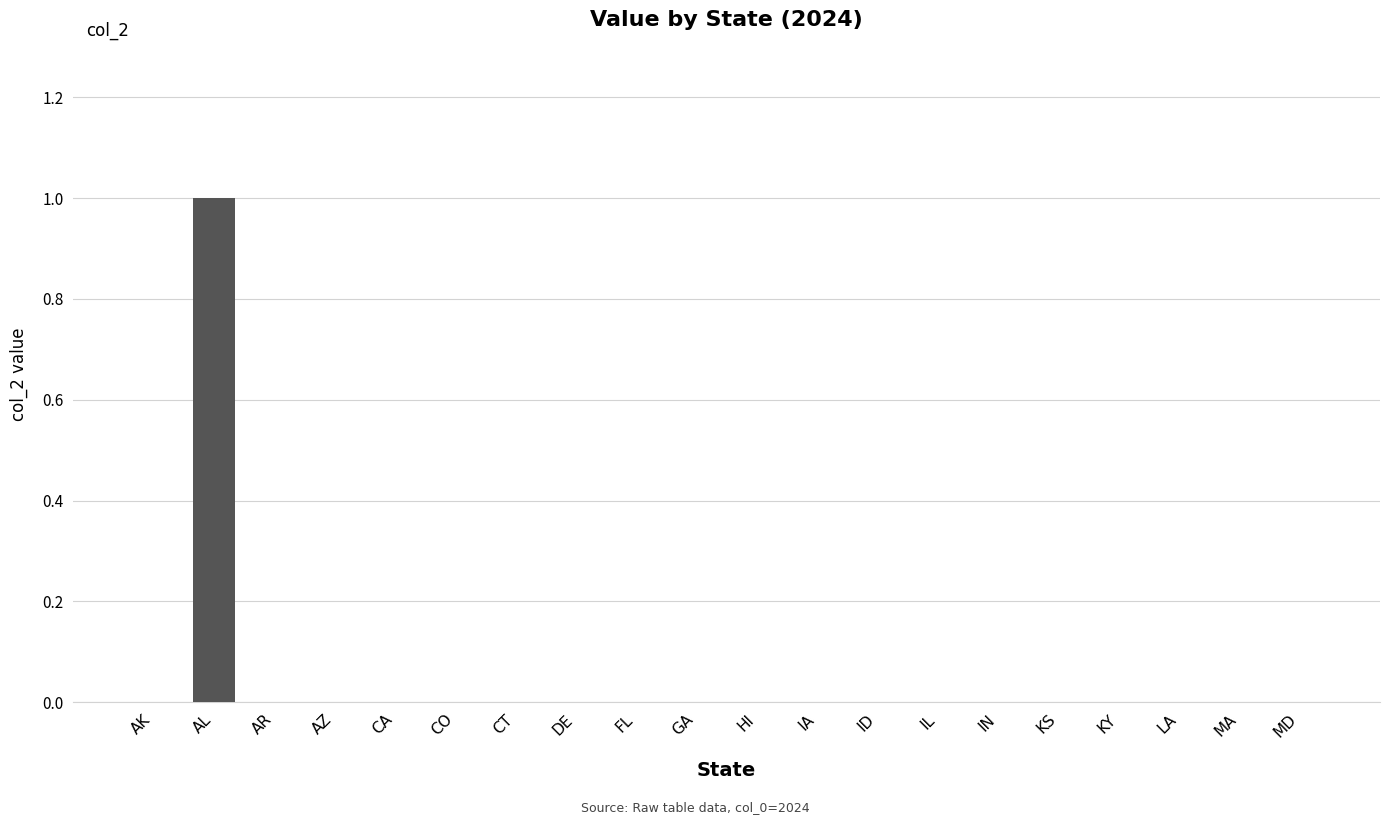

The value at FL is 0. True or false?

True